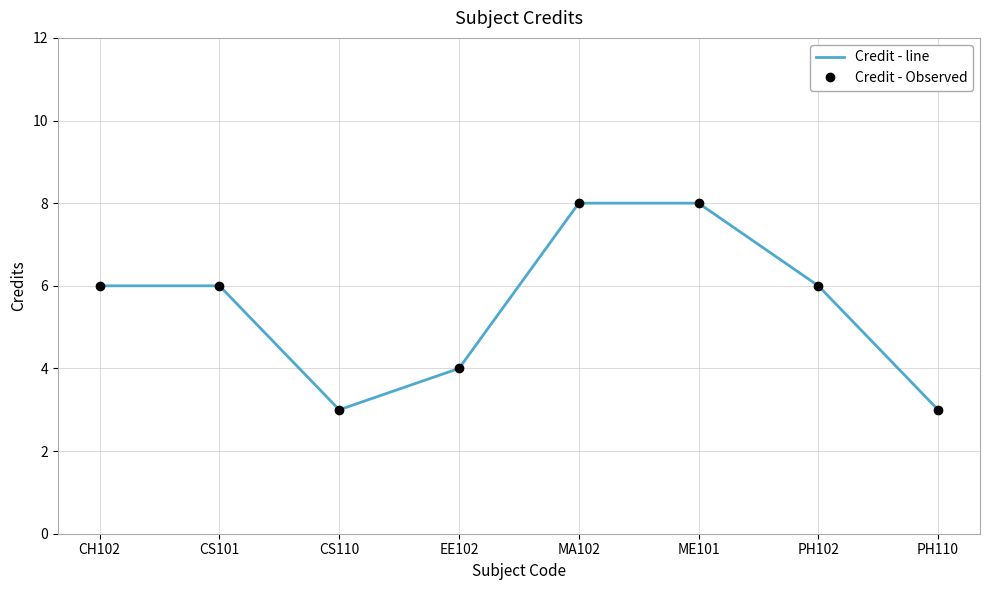

At which category is the sum across all series the highest?

MA102